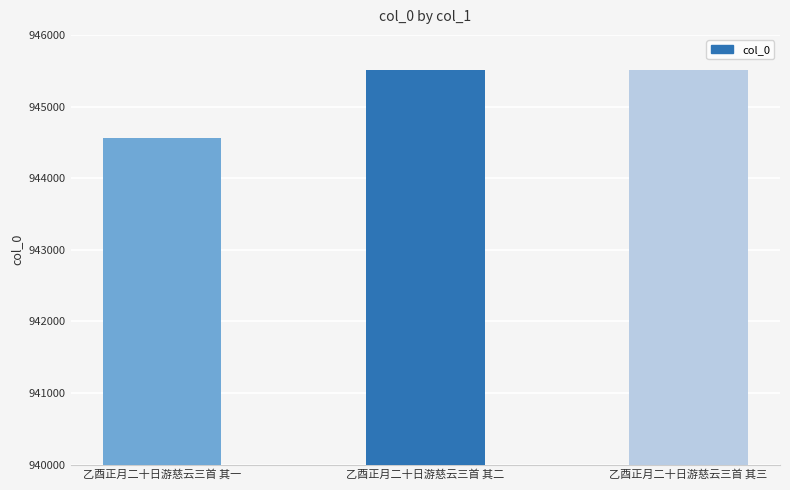

The chart shows a value of 515656 at 乙酉正月二十日游慈云三首 其一. True or false?

False